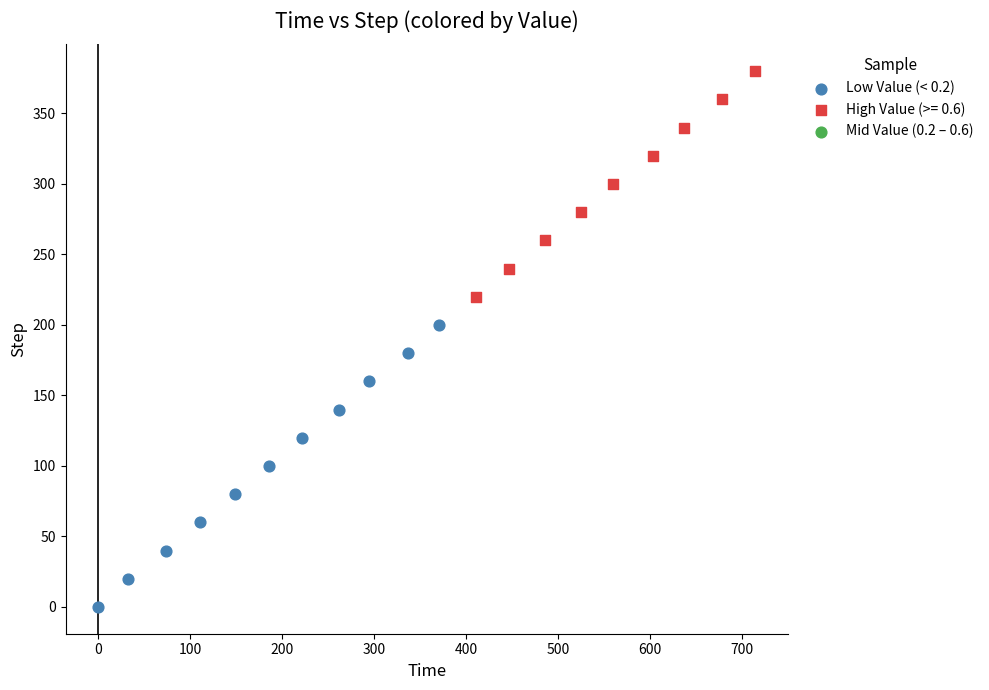

Which series has the widest spread of Y values?

Low Value (< 0.2)